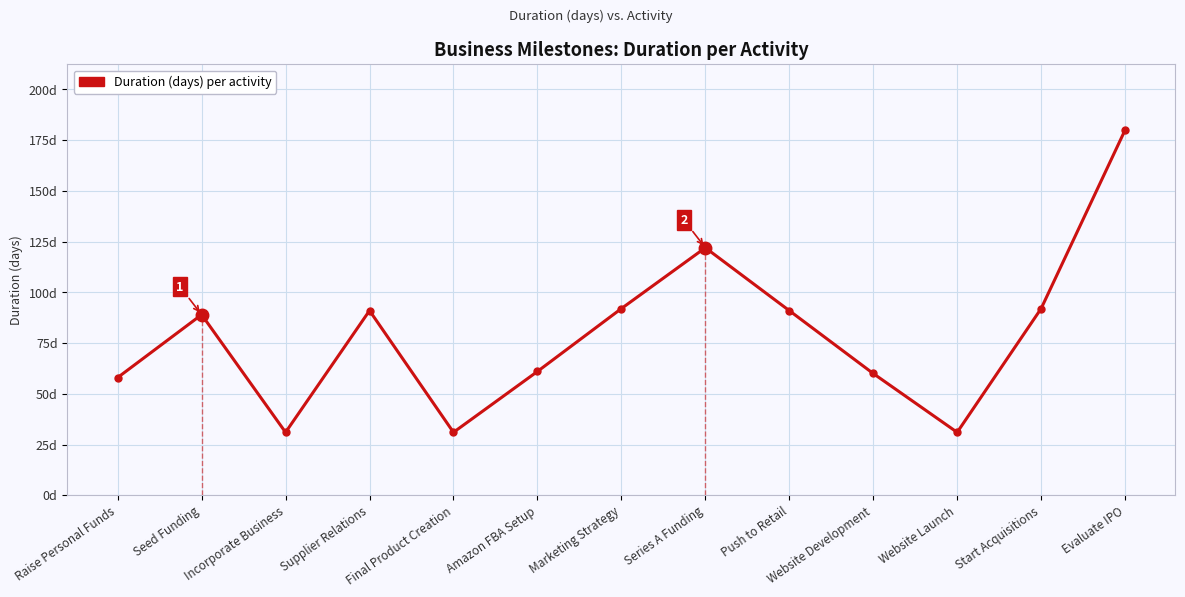

Does the chart have visible grid lines?

Yes